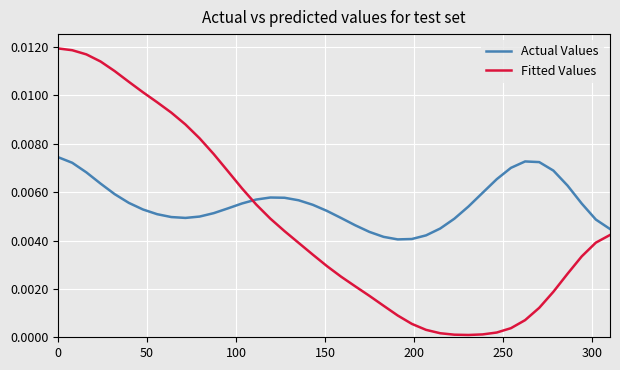

List the series in order of their peak value, highest first.

Fitted Values, Actual Values